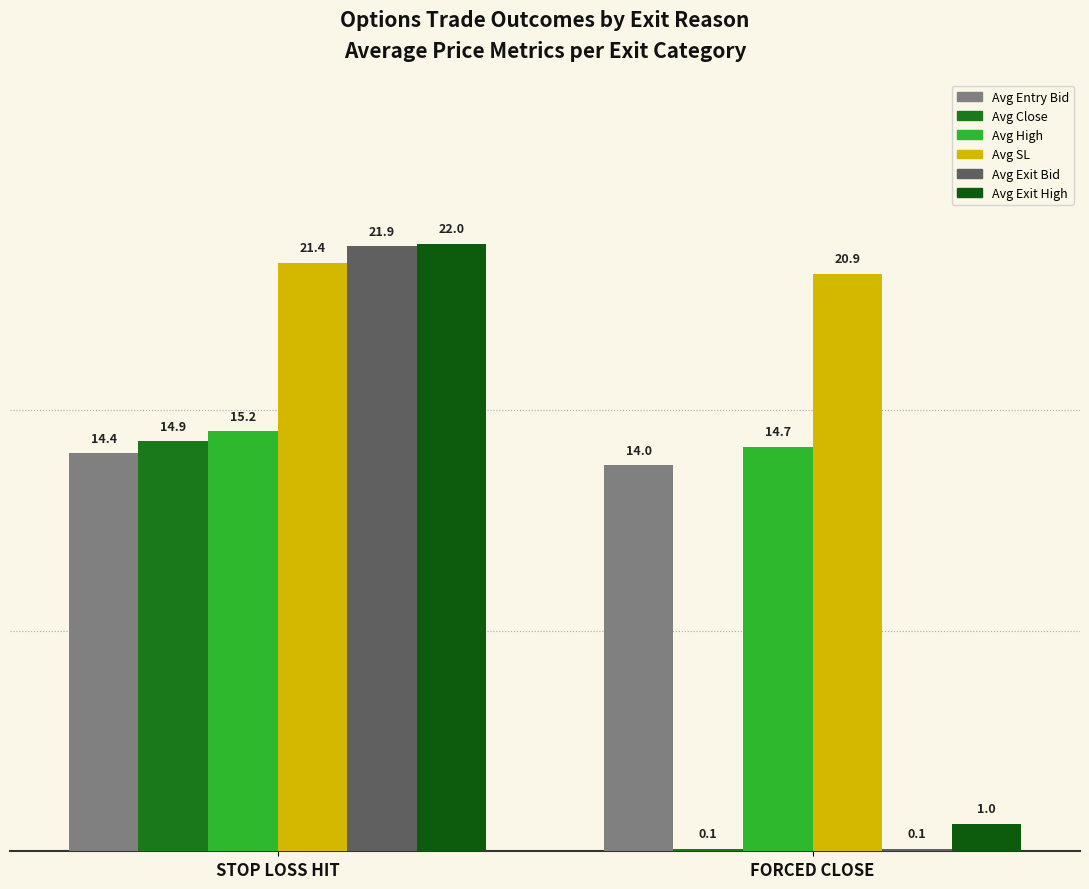

At how many categories does at least one series exceed 12?

2